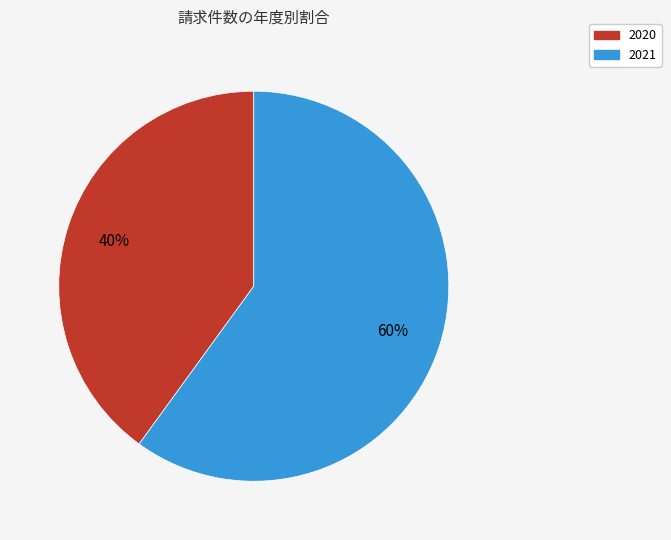

What is the ratio of the value at 2021 to the value at 2020?

1.5